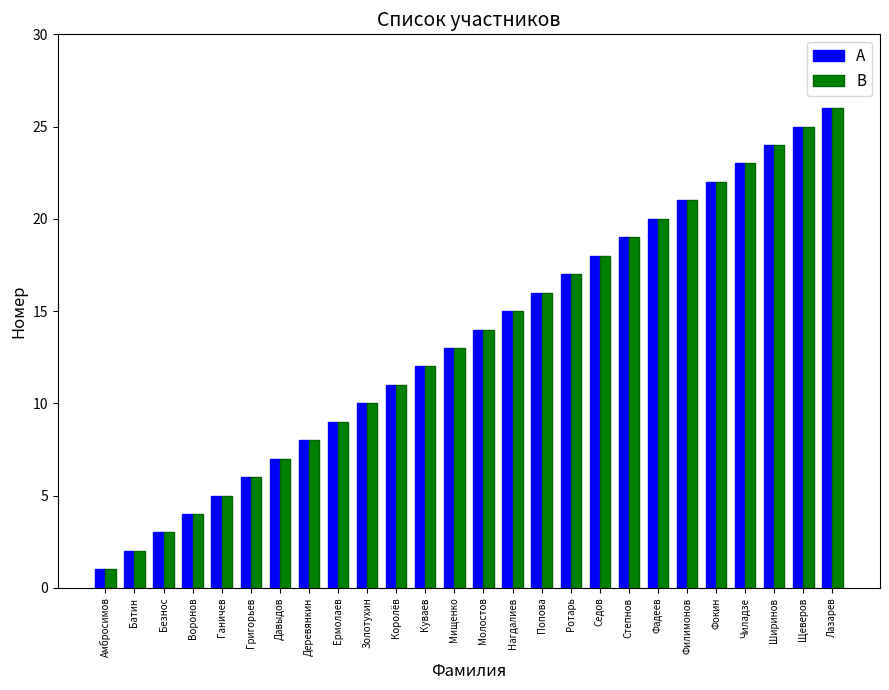

Does the chart contain stacked bars?

No